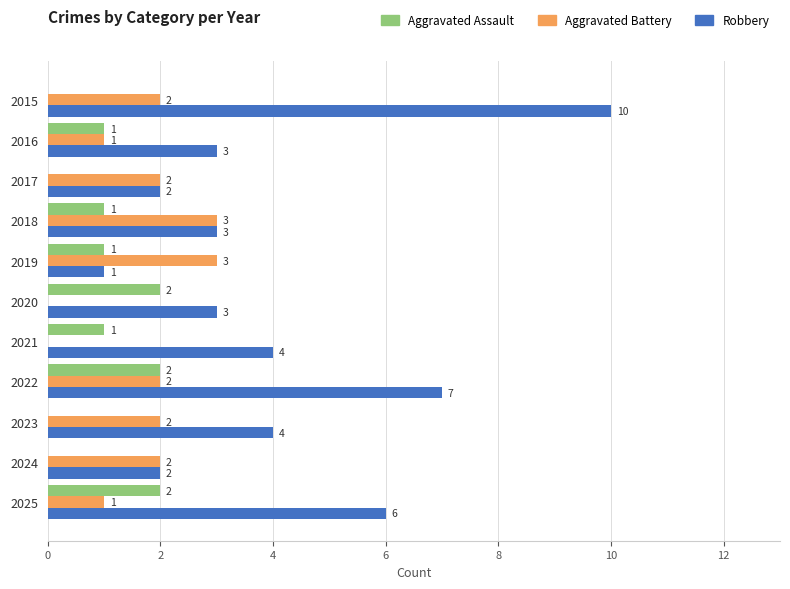

How many distinct data groups are displayed?

3